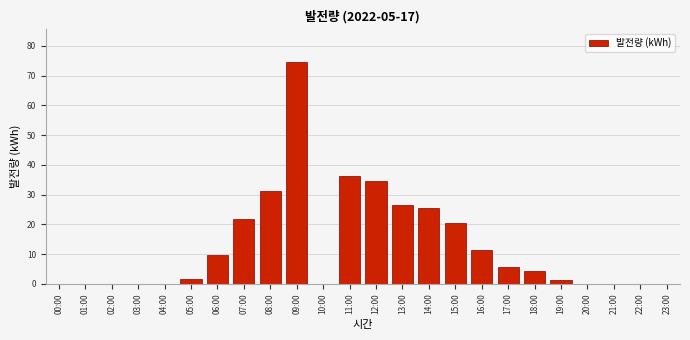

True or false: the data shows 6.3 at 06:00.

False